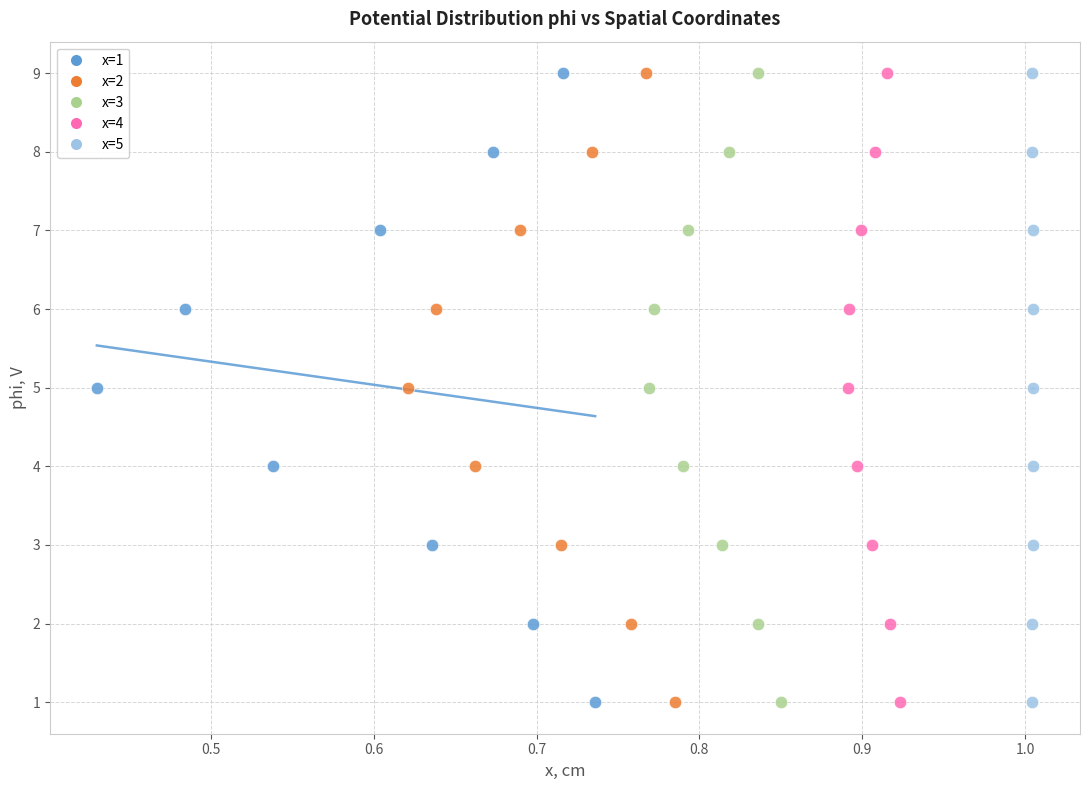

What are all the series names shown in the legend?

x=1, x=2, x=3, x=4, x=5